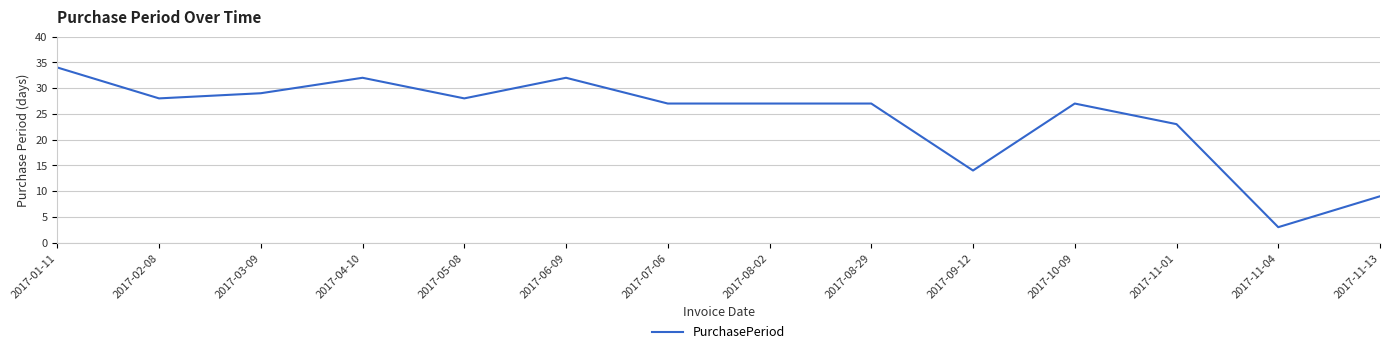

Where does the data first go above 27?

2017-01-11